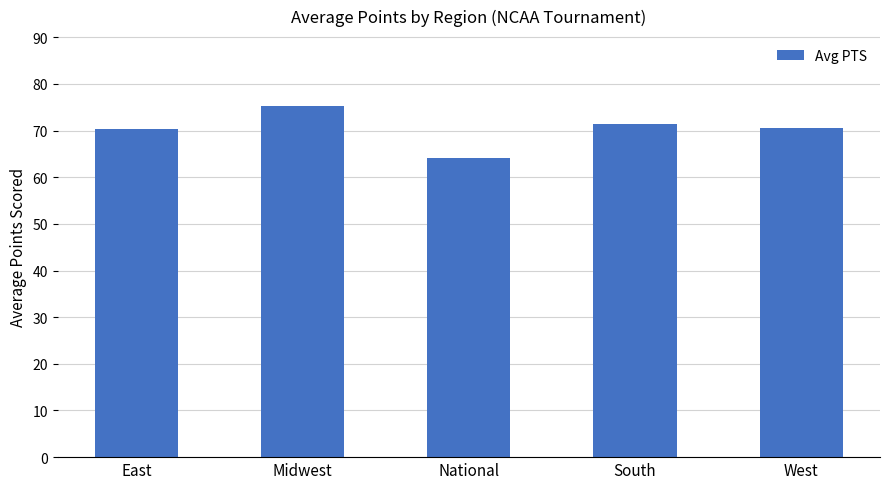

Count the number of data series in this chart.

1